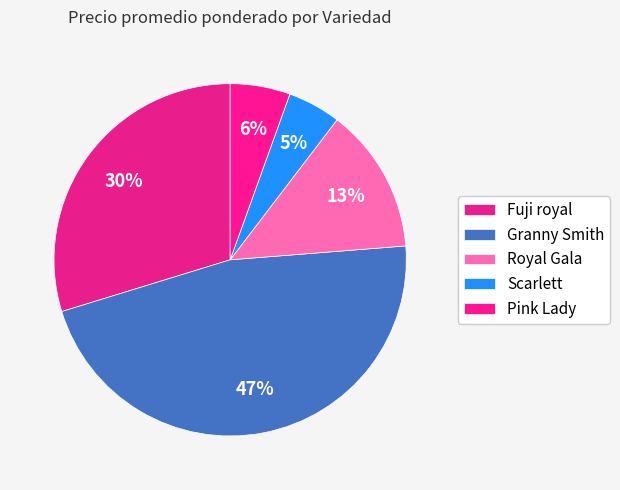

Is there any slice that represents more than half of the pie?

No